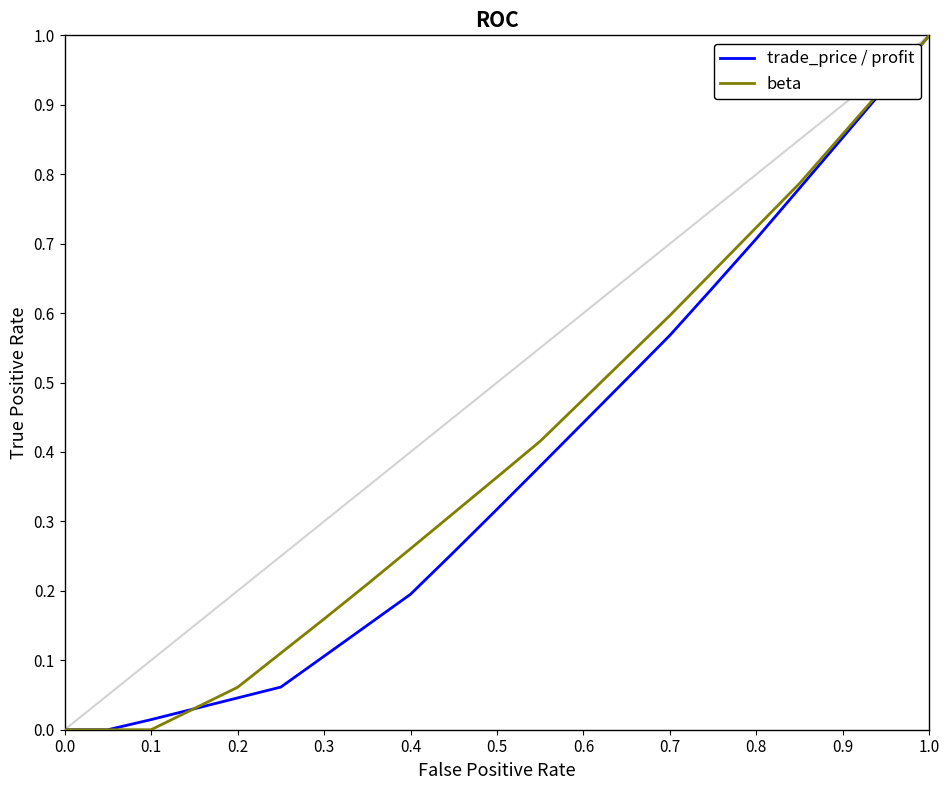

What is the maximum value shown in the chart?

1.0